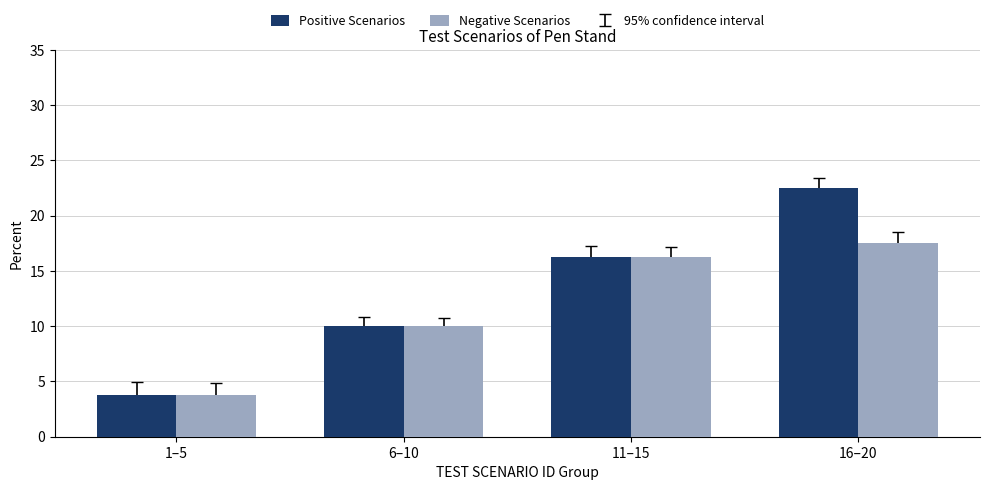

List the series in order of their peak value, highest first.

Positive Scenarios, Negative Scenarios